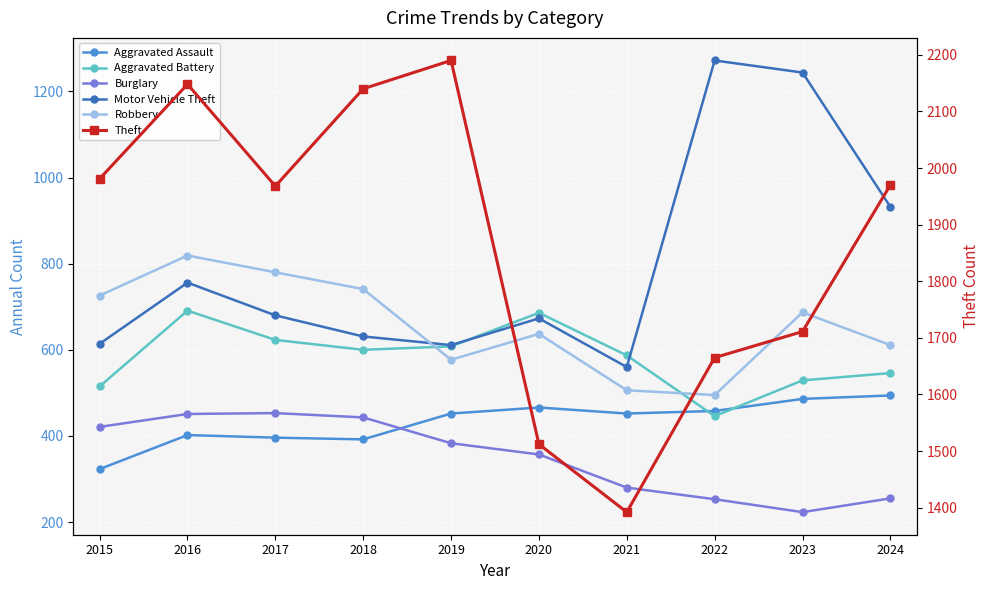

Which series has the widest spread of values?

Theft